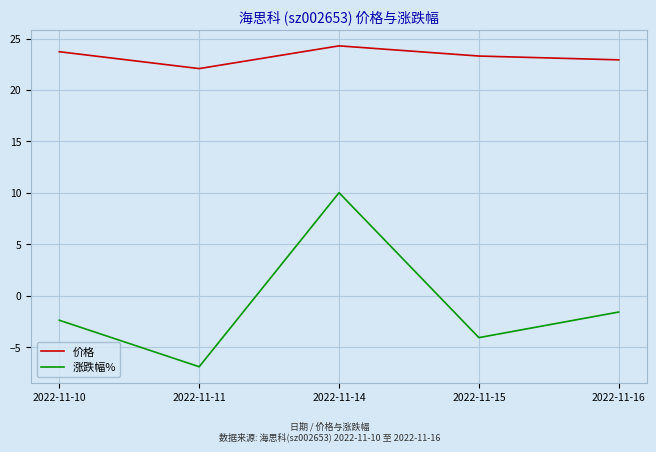

What is the average value of the 价格 series?

23.3